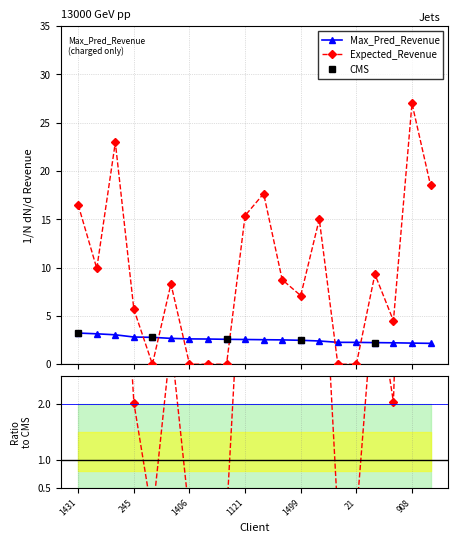

Which series has the largest range (max minus min)?

Expected_Revenue